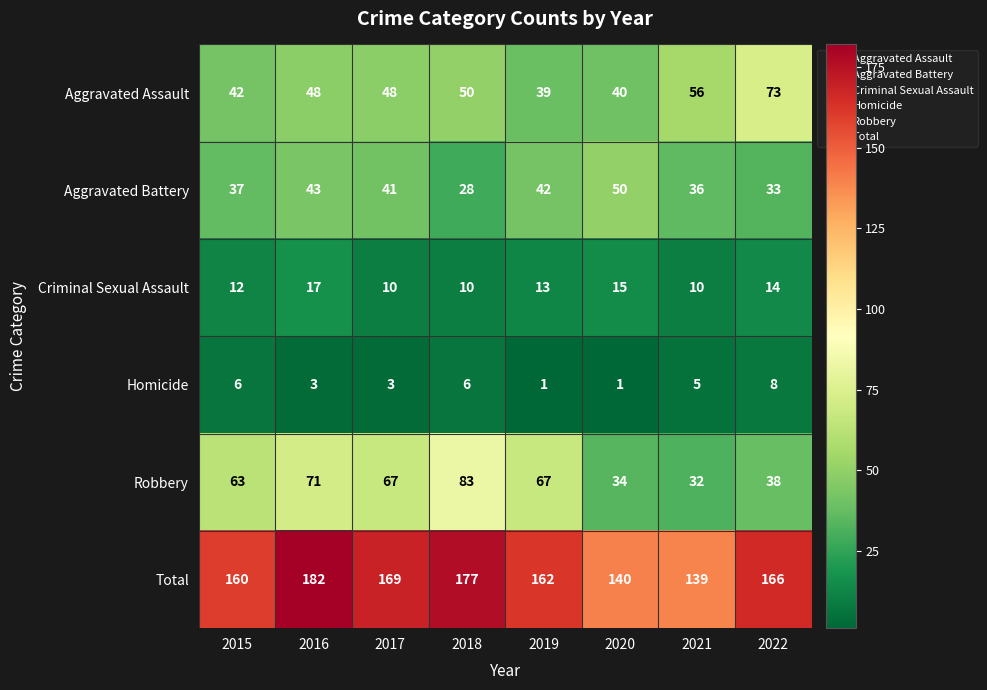

Which category has the highest value in the Homicide series?

2022